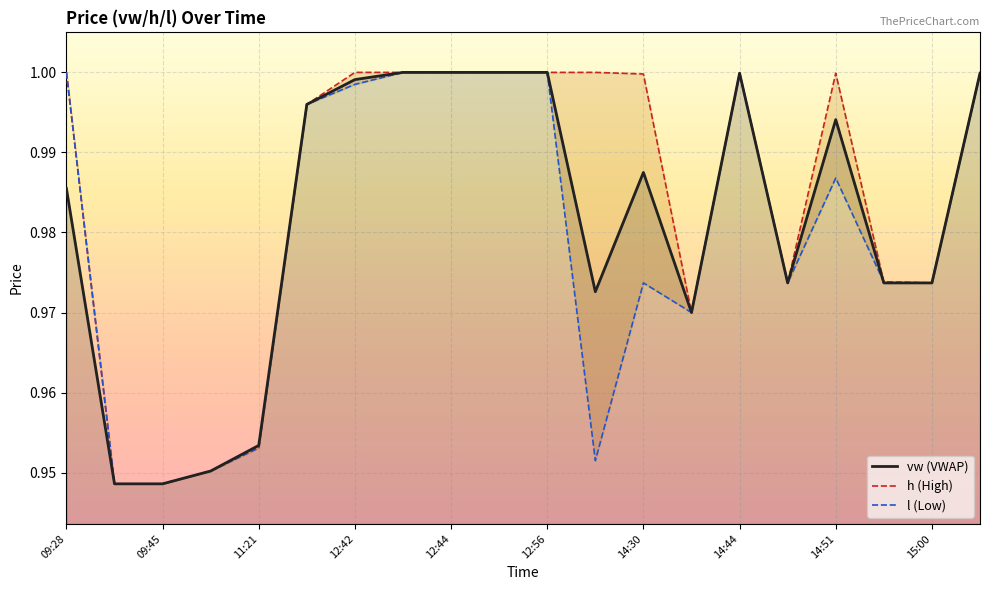

What is the lowest value of the h series?

0.9